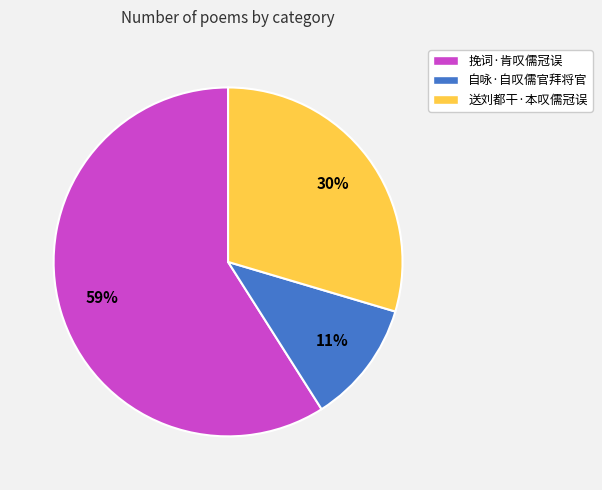

How many slices are in this pie chart?

3